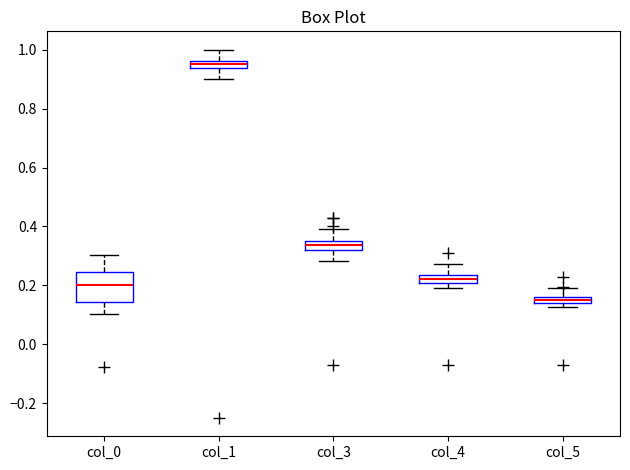

Which box has the lowest median line?

col_5